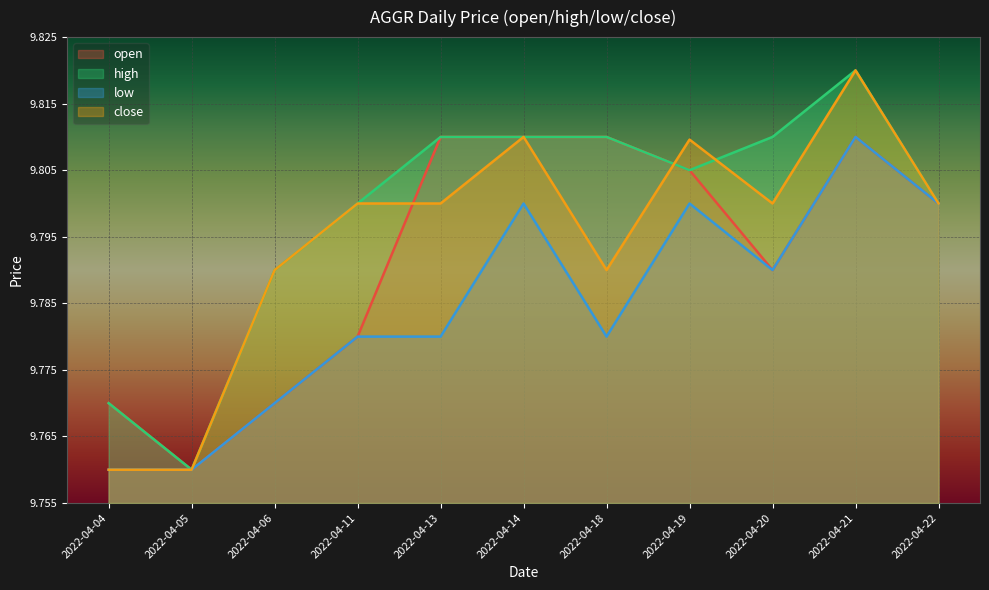

Count the number of data series in this chart.

4